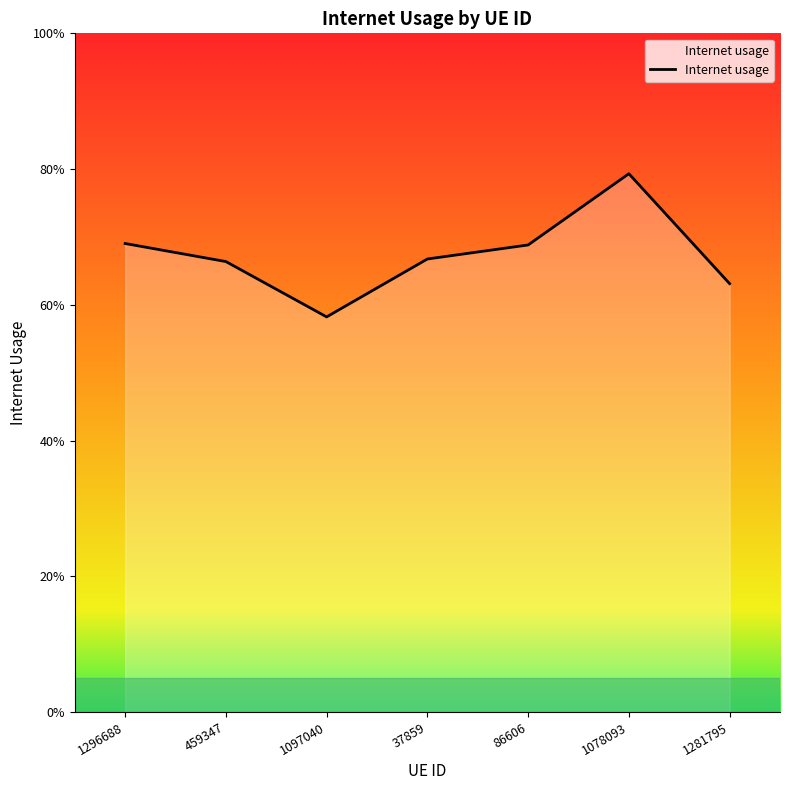

Which category has the lowest value across all series?

1097040